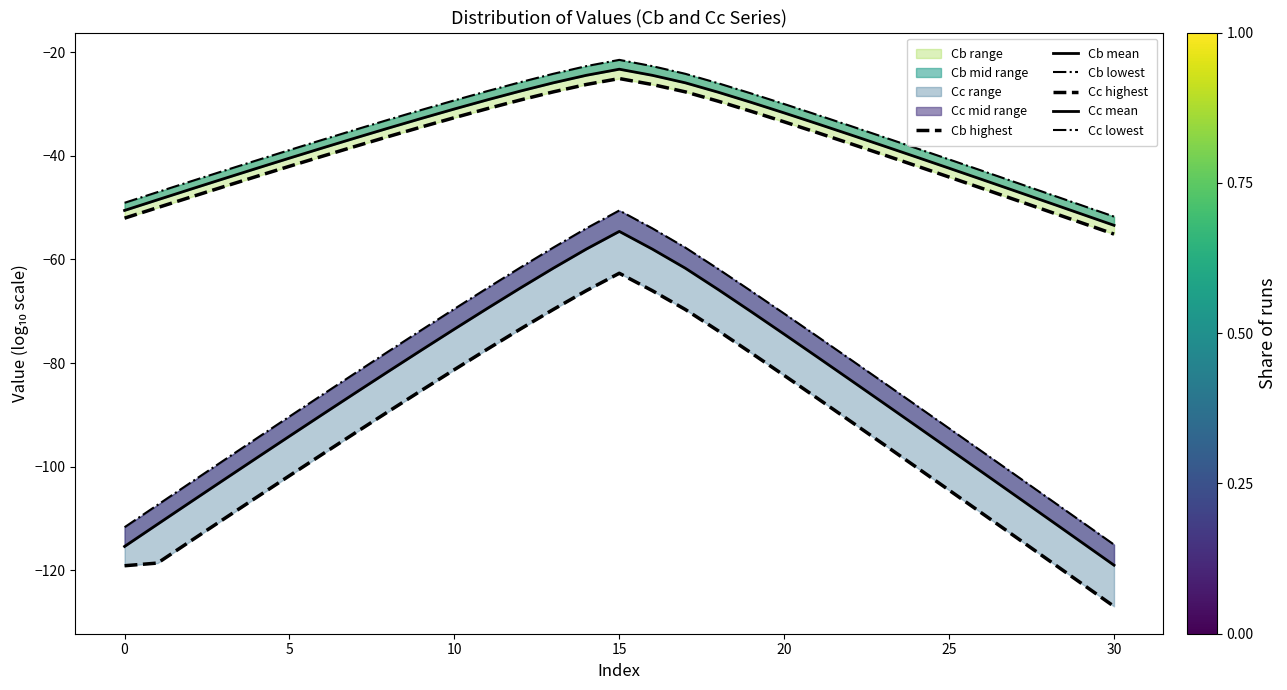

What is the average value of the Cc highest series?

-93.7